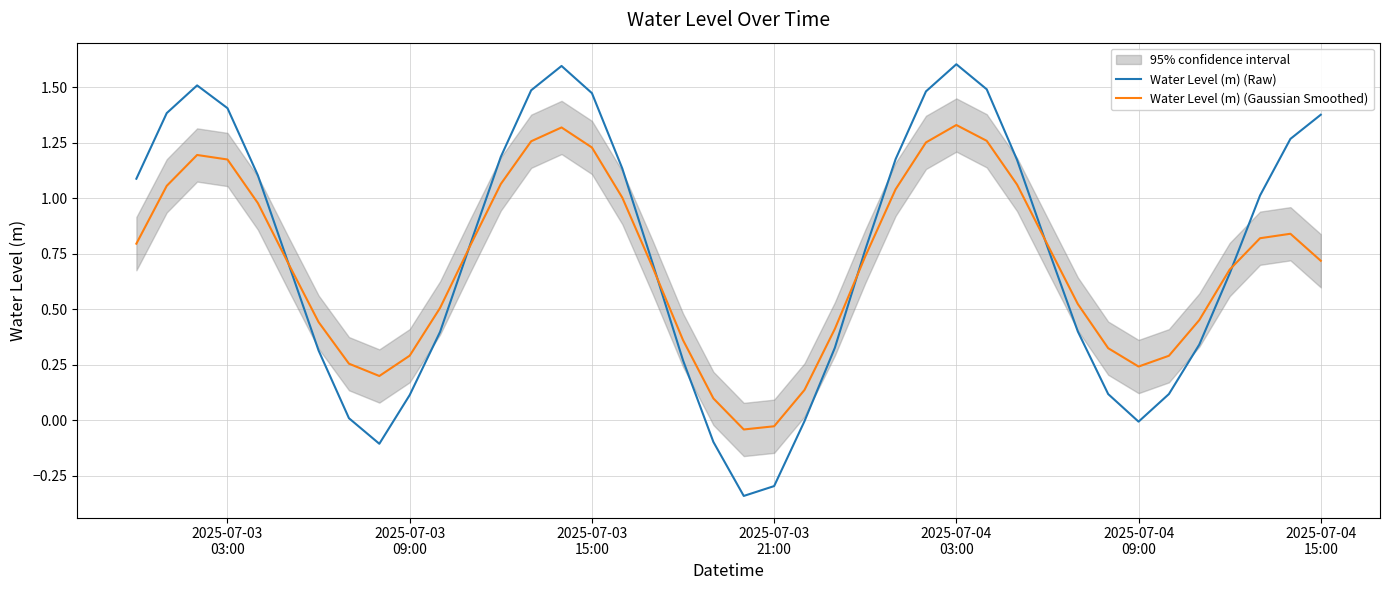

Reading left to right, what are all the values shown in this chart?

Water Level (m) (Raw): 1.1	1.4	1.5	1.4	1.1	0.7	0.3	0.0	-0.1	0.1	0.4	0.8	1.2	1.5	1.6	1.5	1.1	0.7	0.3	-0.1	-0.3	-0.3	-0.0	0.3	0.8	1.2	1.5	1.6	1.5	1.2	0.8	0.4	0.1	-0.0	0.1	0.3	0.7	1.0	1.3	1.4
Water Level (m) (Gaussian Smoothed): 0.8	1.1	1.2	1.2	1.0	0.7	0.4	0.3	0.2	0.3	0.5	0.8	1.1	1.3	1.3	1.2	1.0	0.7	0.4	0.1	-0.0	-0.0	0.1	0.4	0.7	1.0	1.3	1.3	1.3	1.1	0.8	0.5	0.3	0.2	0.3	0.5	0.7	0.8	0.8	0.7